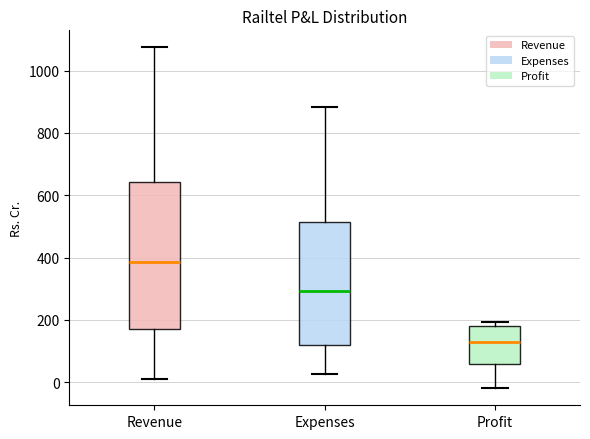

Which box's median line is the highest?

Revenue